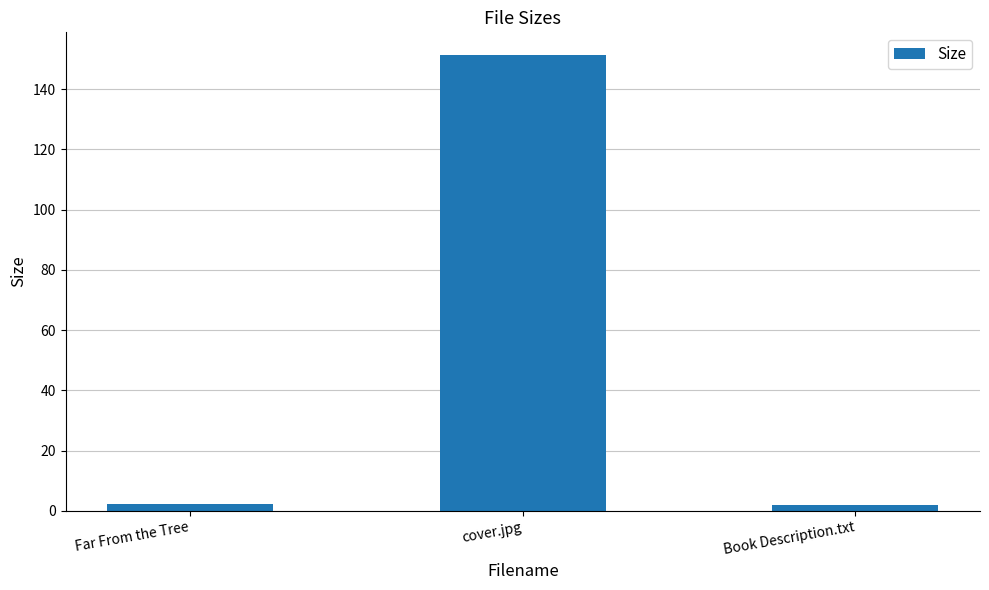

What is the value of the 2nd bar from the left?

151.3